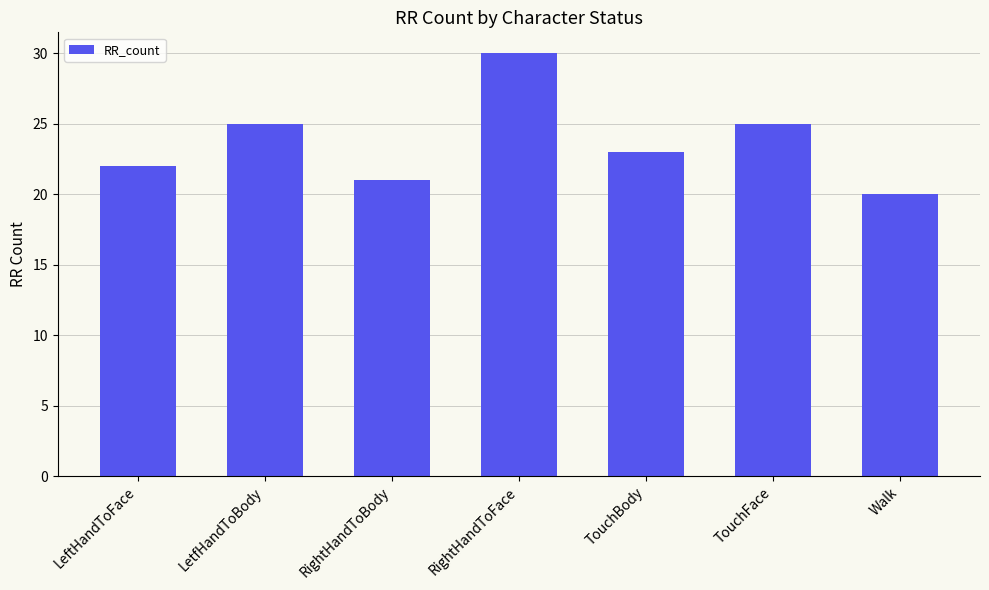

What is the sum of all values?

166